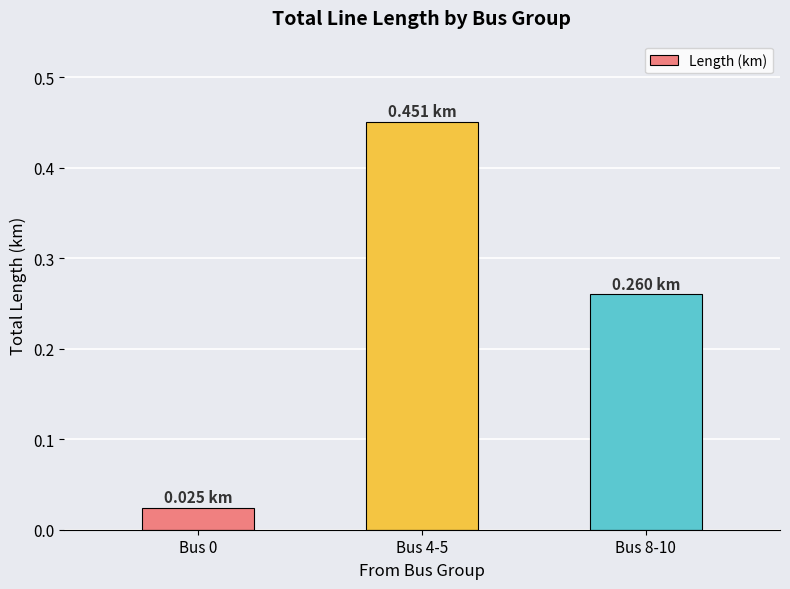

What is the change in value from Bus 0 to Bus 8-10?

+0.2